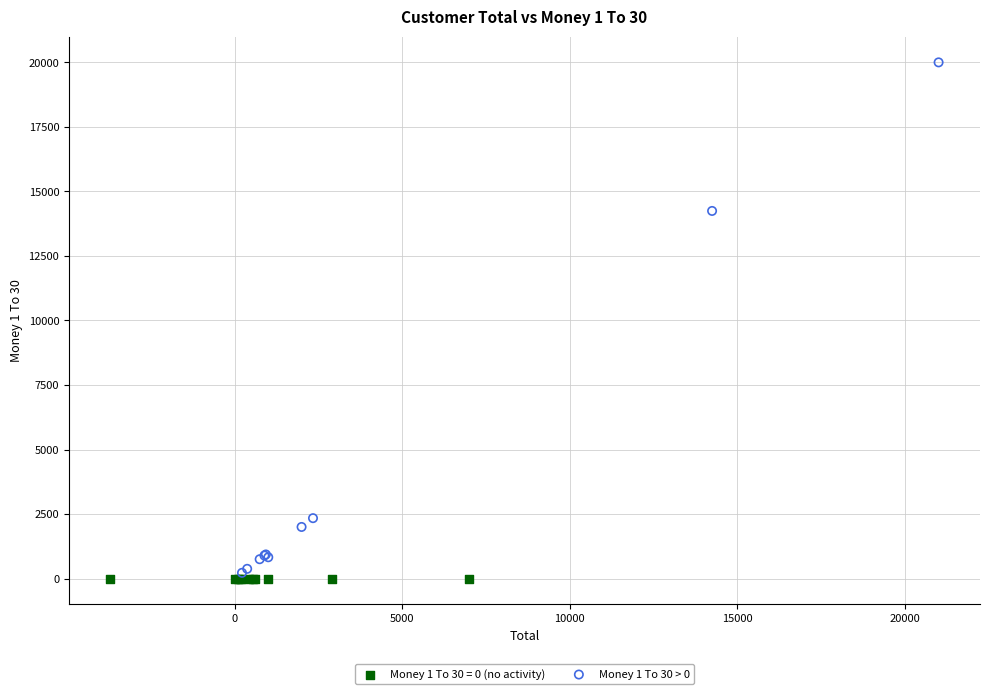

Which series reaches the maximum Y coordinate?

Money 1 To 30 > 0